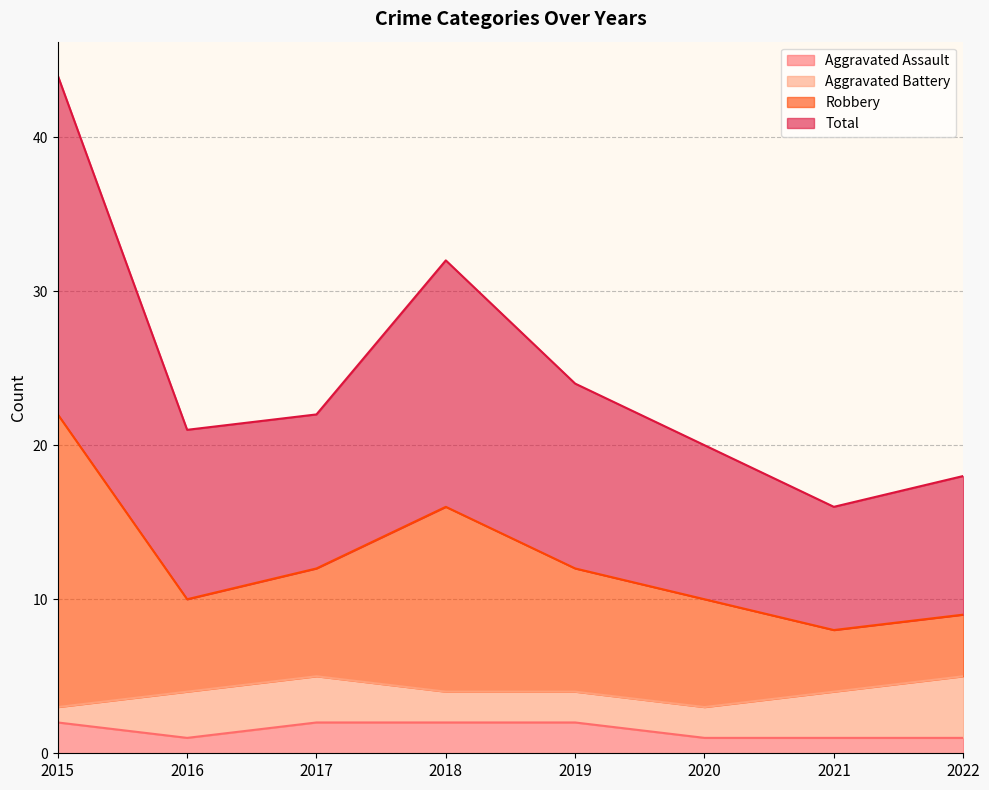

What is the difference between the Aggravated Assault values at 2021 and 2017?

1